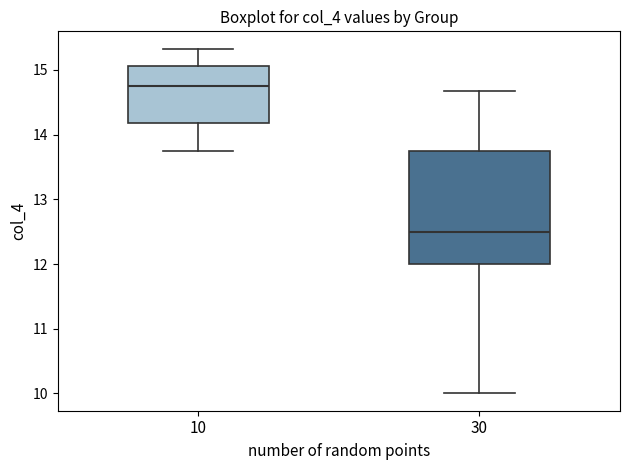

Reading left to right, read every box against the y-axis: the position of its median line, the range the box covers, and the ends of its whiskers. The values are not printed on the chart, so give them approximately, as read against the axis.

10: median 14.8, box 14.2 to 15.1, whiskers 13.8 to 15.3
30: median 12.5, box 12.0 to 13.8, whiskers 10.0 to 14.7